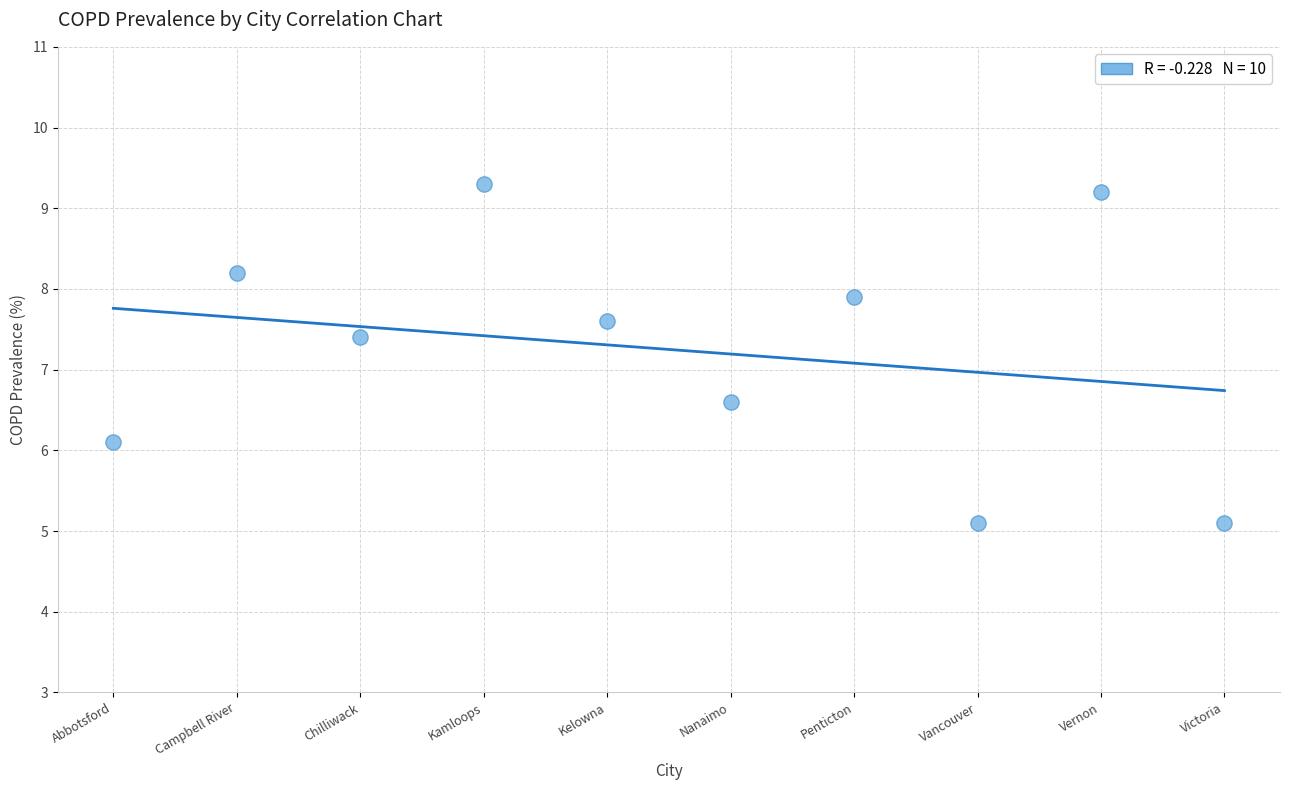

What is the average X value?

5.5